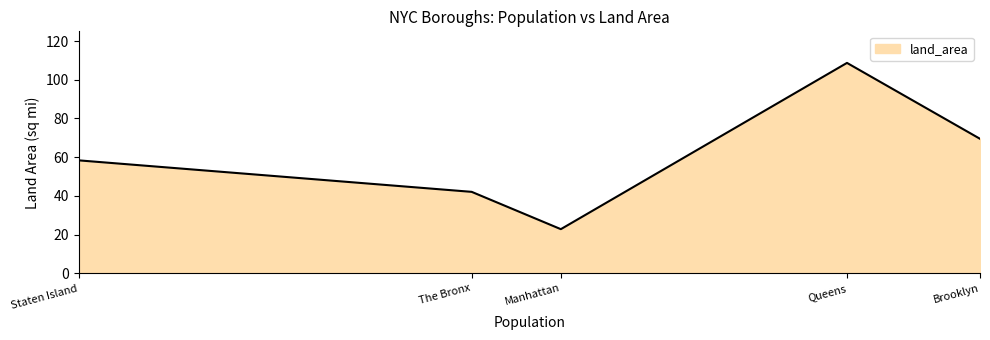

What position from the right is Staten Island?

5